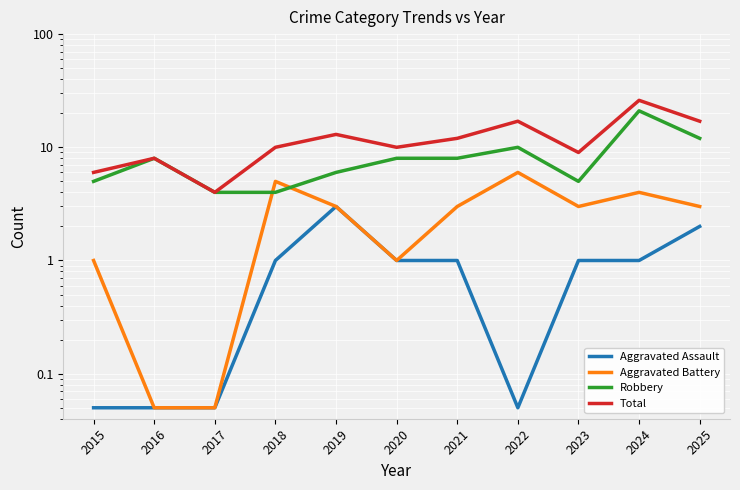

Is it true that Robbery equals 10.0 at 2022?

True